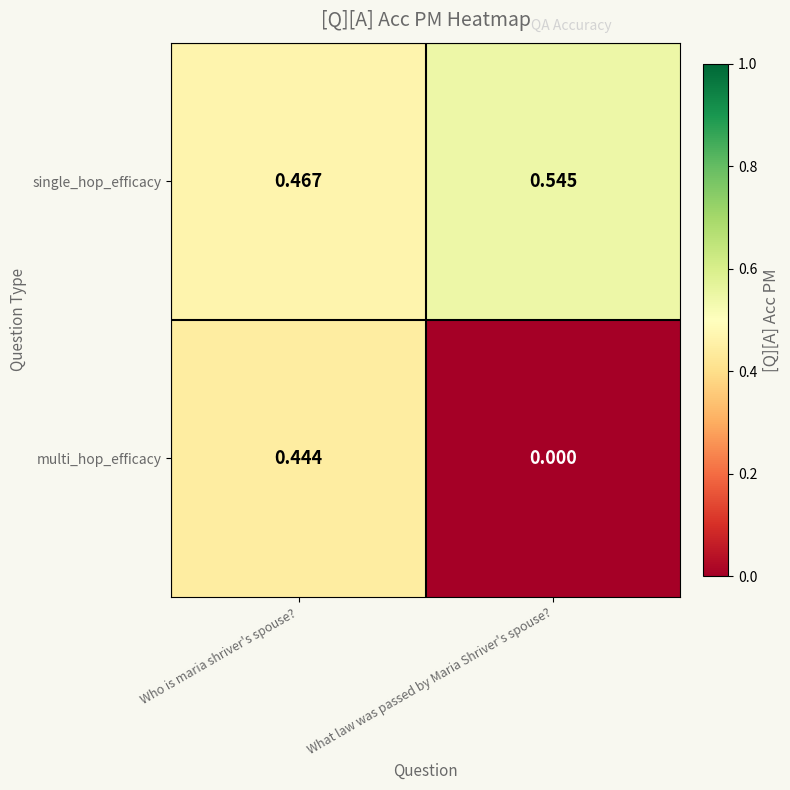

How many series are shown in this chart?

2